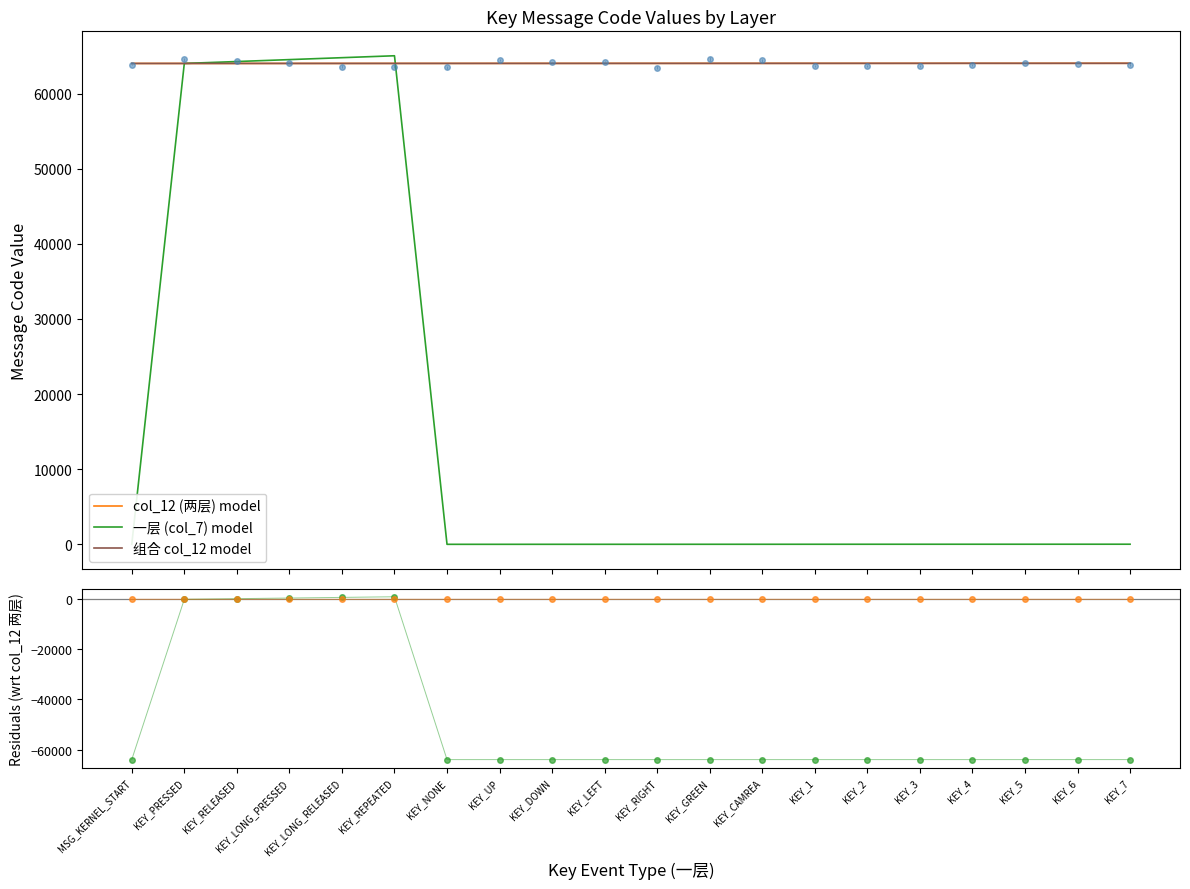

What is the difference between the highest and lowest values at KEY_UP?

64007